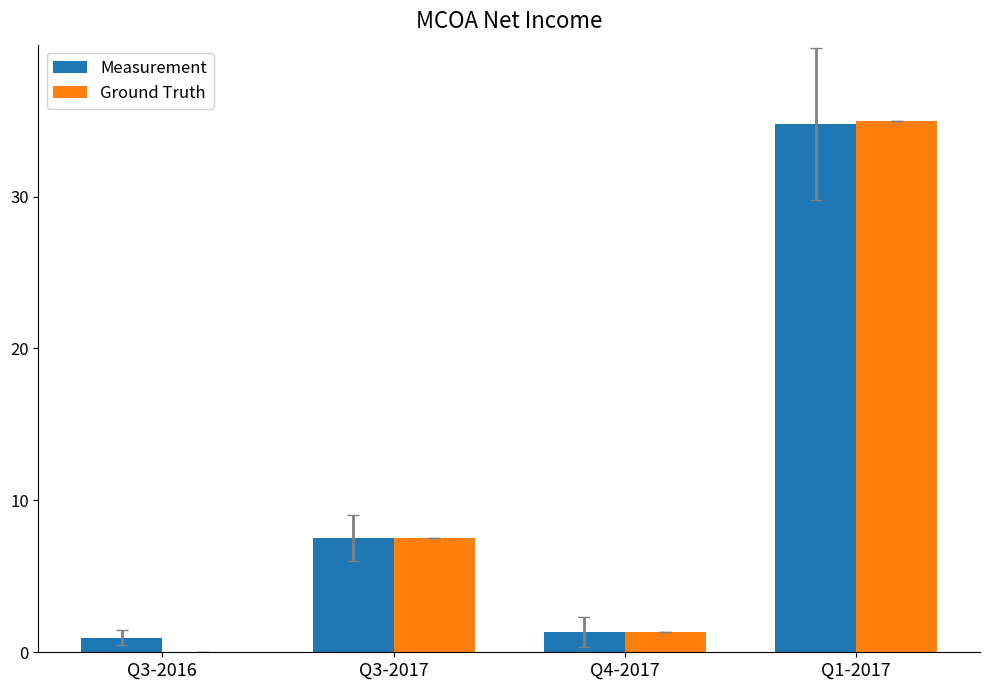

What is the total value across all series at Q3-2017?

15.1